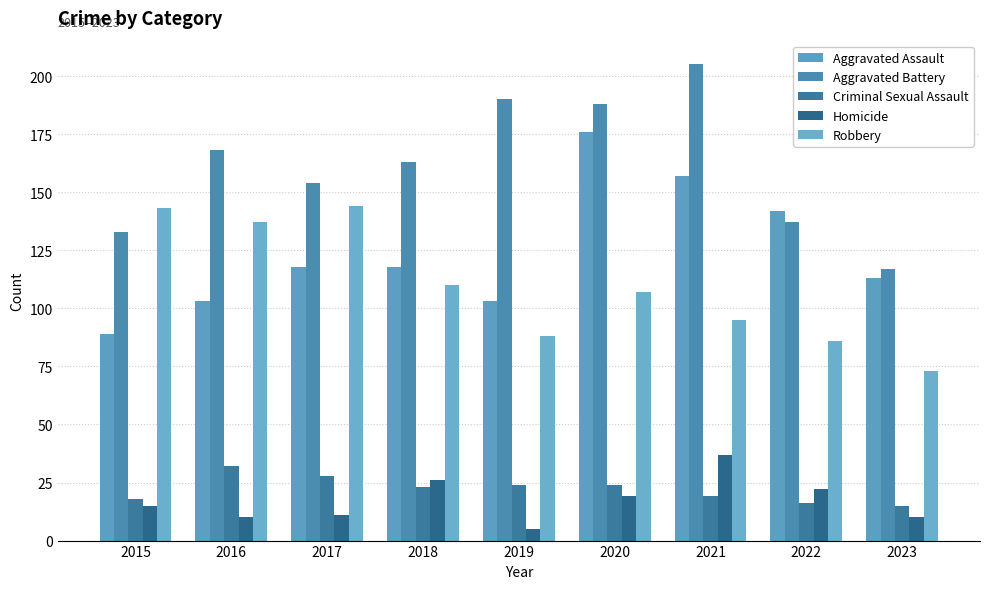

How many categories are shown in the chart?

9